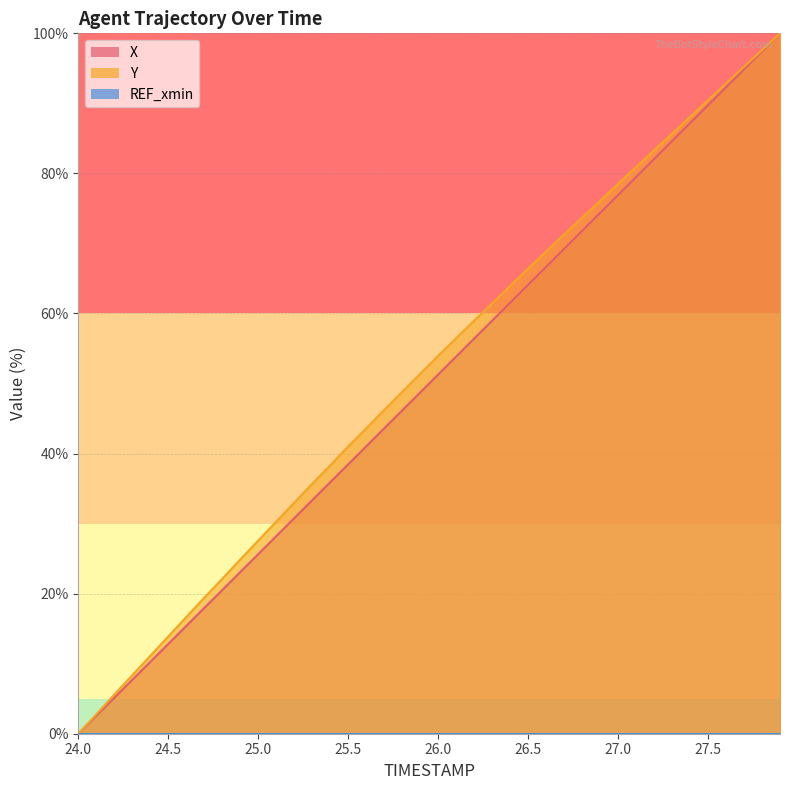

Which has a higher value, 27.8 or 26.7?

27.8